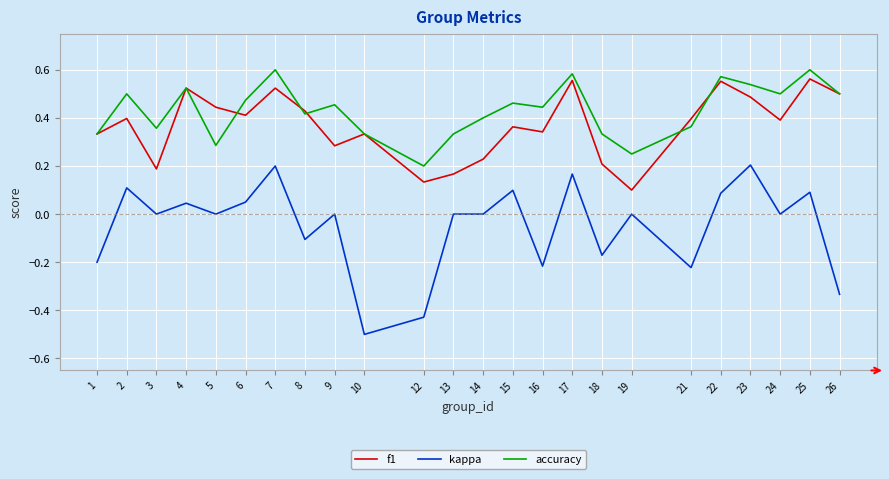

How many lines are shown in the chart?

3